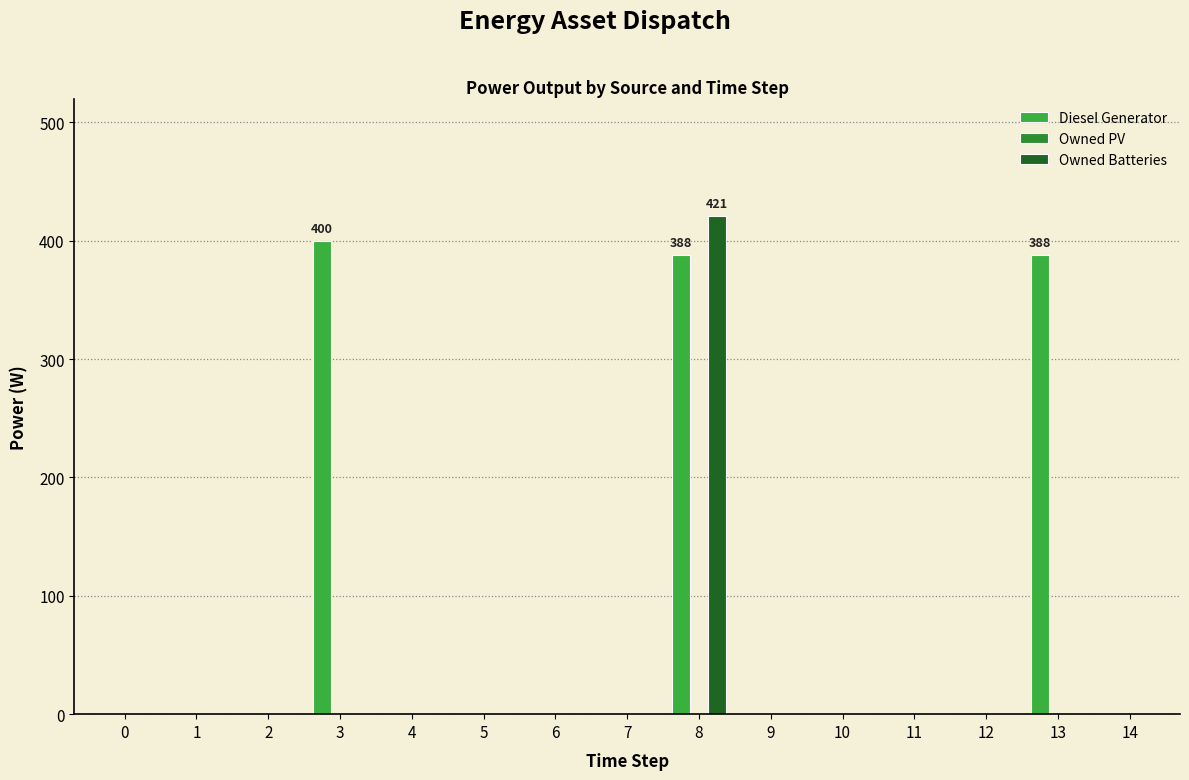

How many distinct data groups are displayed?

2